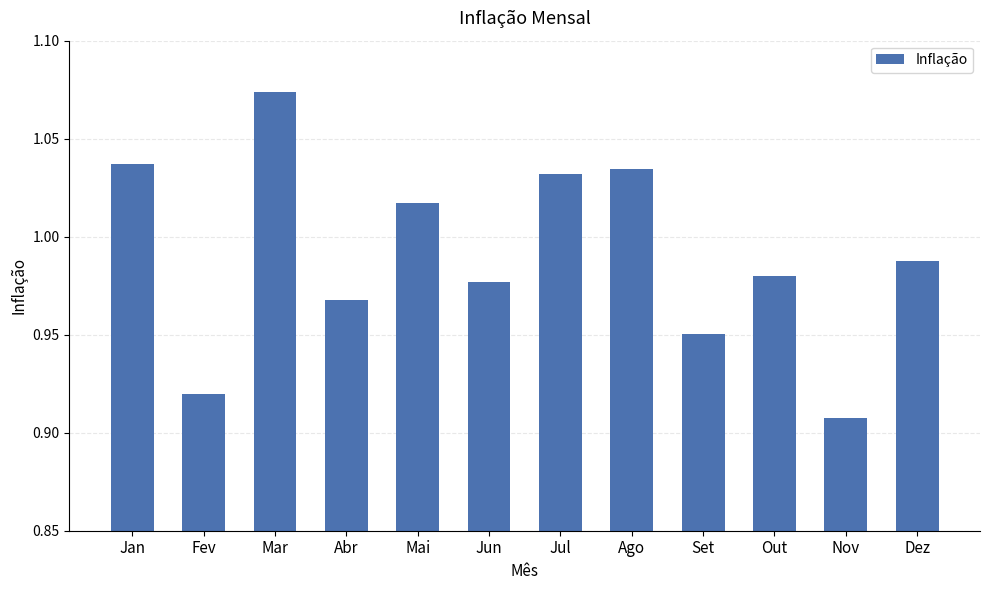

True or false: the data shows 1.7 at Abr.

False